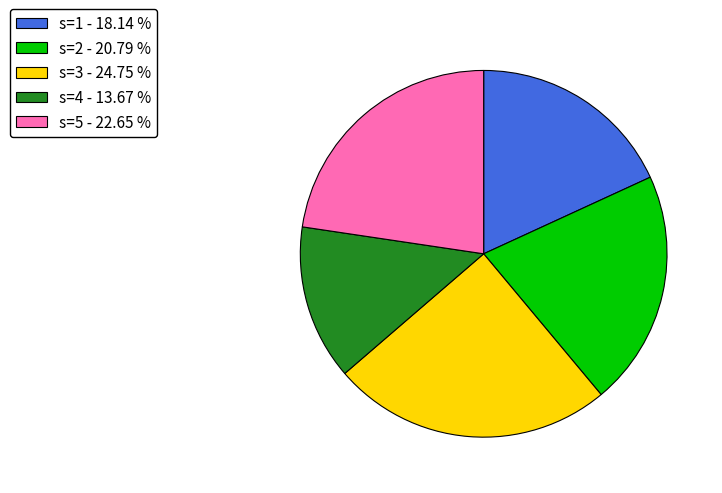

The s=3 slice represents 32% of the pie. True or false?

False